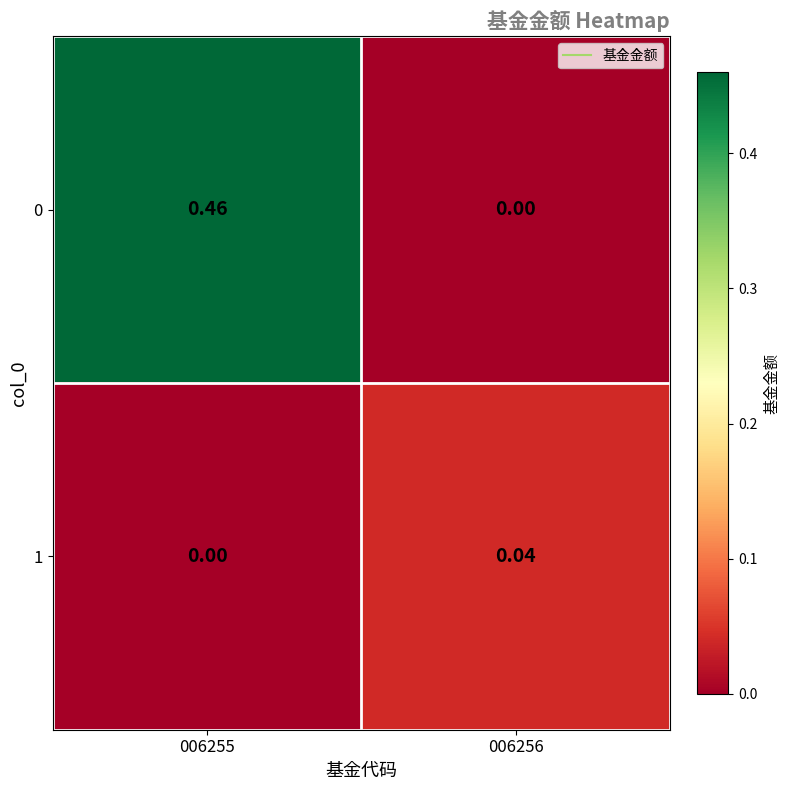

At which category is the sum across all series the highest?

006255